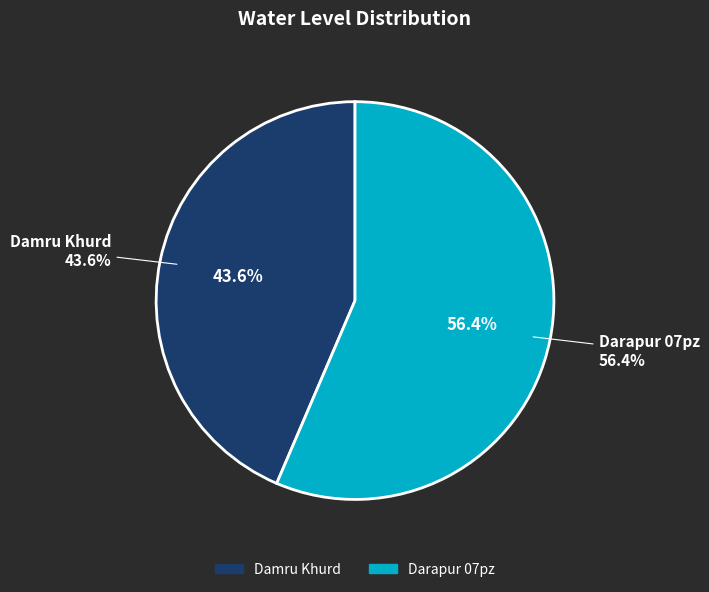

To the nearest percent, what portion does Damru Khurd represent?

44%